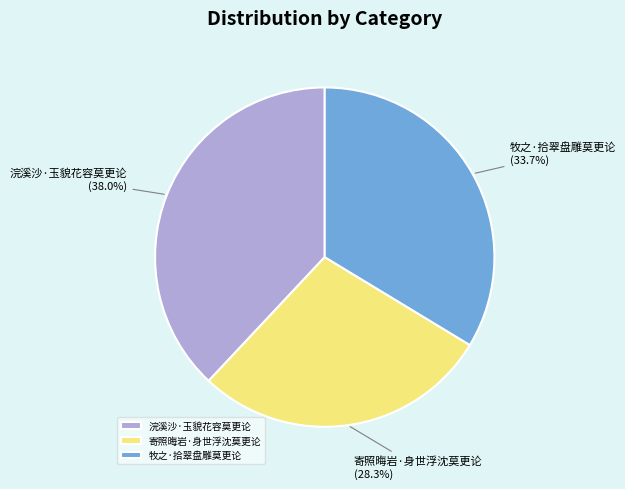

Which slice is the largest?

浣溪沙·玉貌花容莫更论